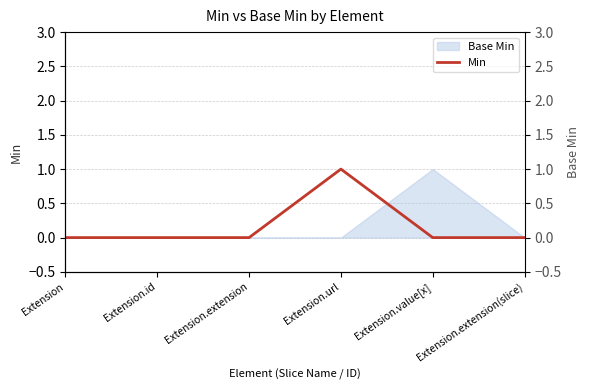

How many lines are shown in the chart?

1